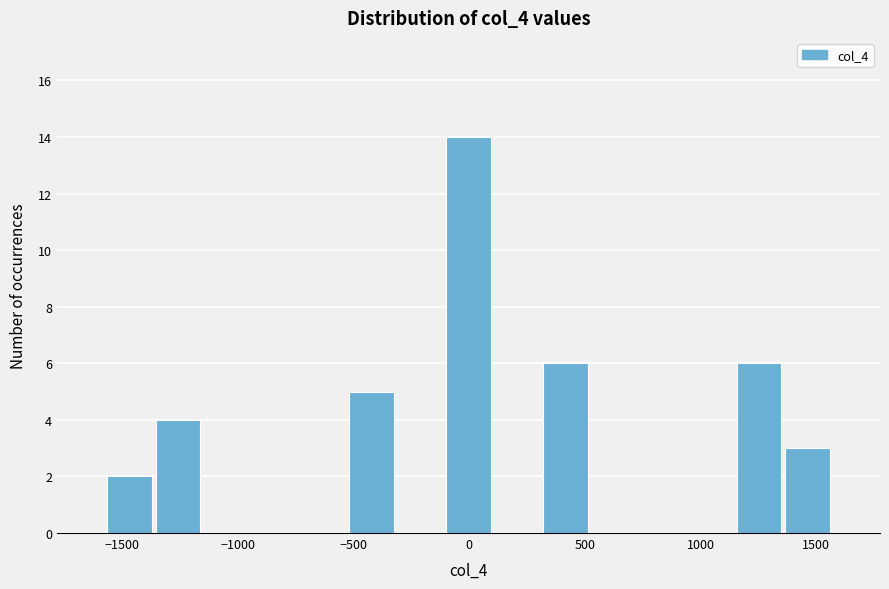

How tall is the bar that spans -550 to -300 on the x-axis? Neither the bar edges nor the heights are printed on the chart, so give them approximately, as read against the axes.

5